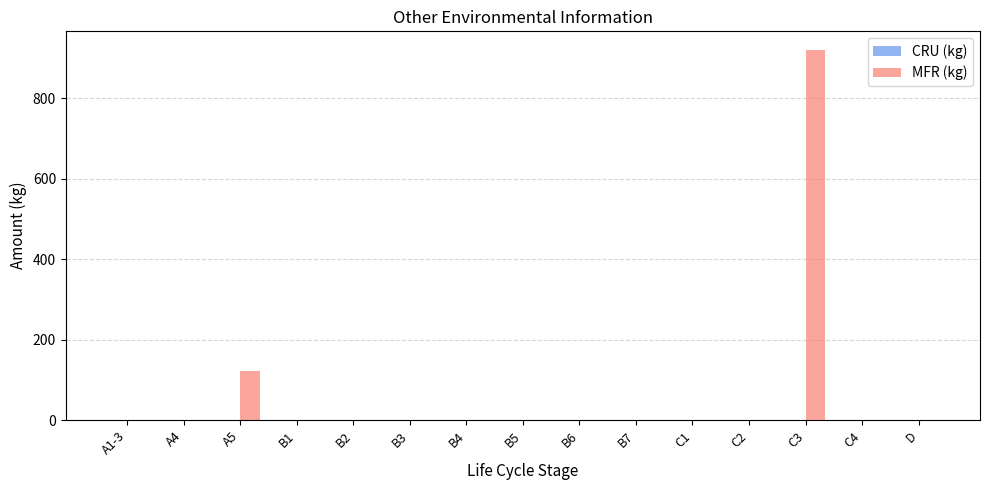

The value at B2 is 0. True or false?

True